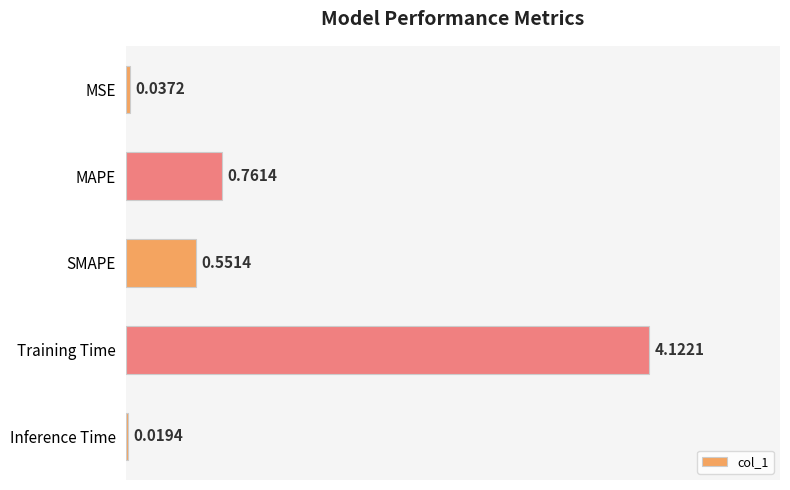

At which category does the chart reach its peak across all series?

Training Time